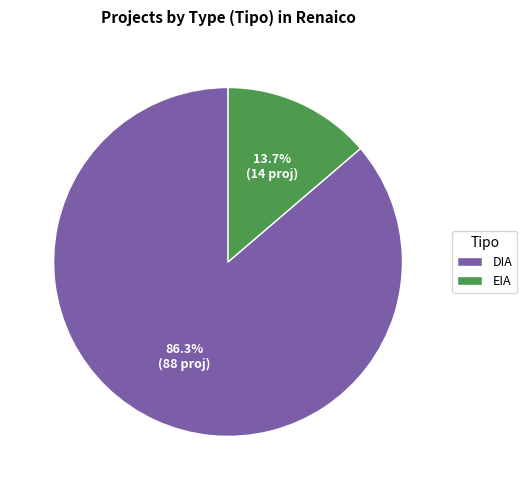

Rank the categories by value from lowest to highest.

EIA, DIA